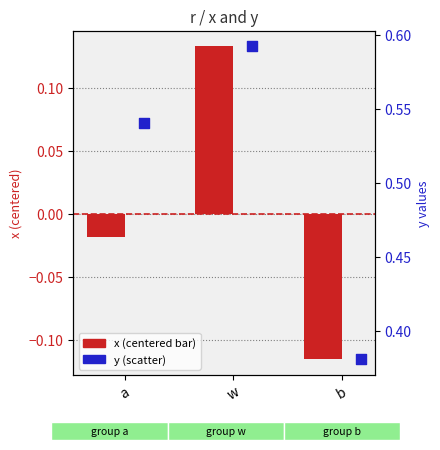

Which series contains the highest Y value?

y